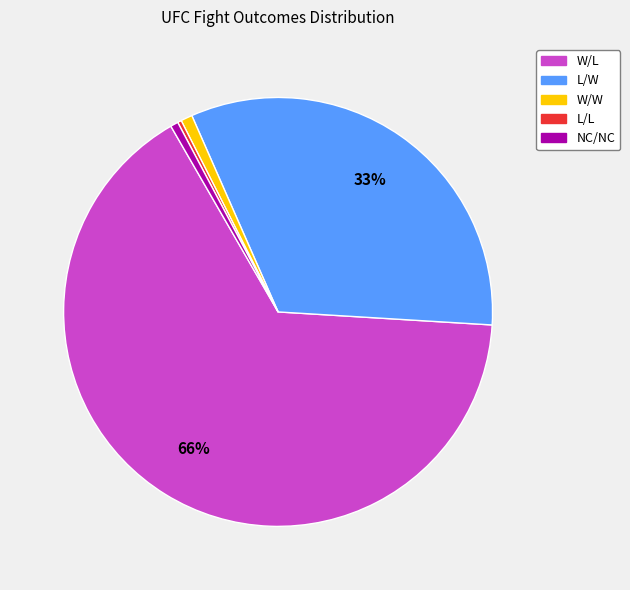

To the nearest percent, what is the average slice percentage?

20%